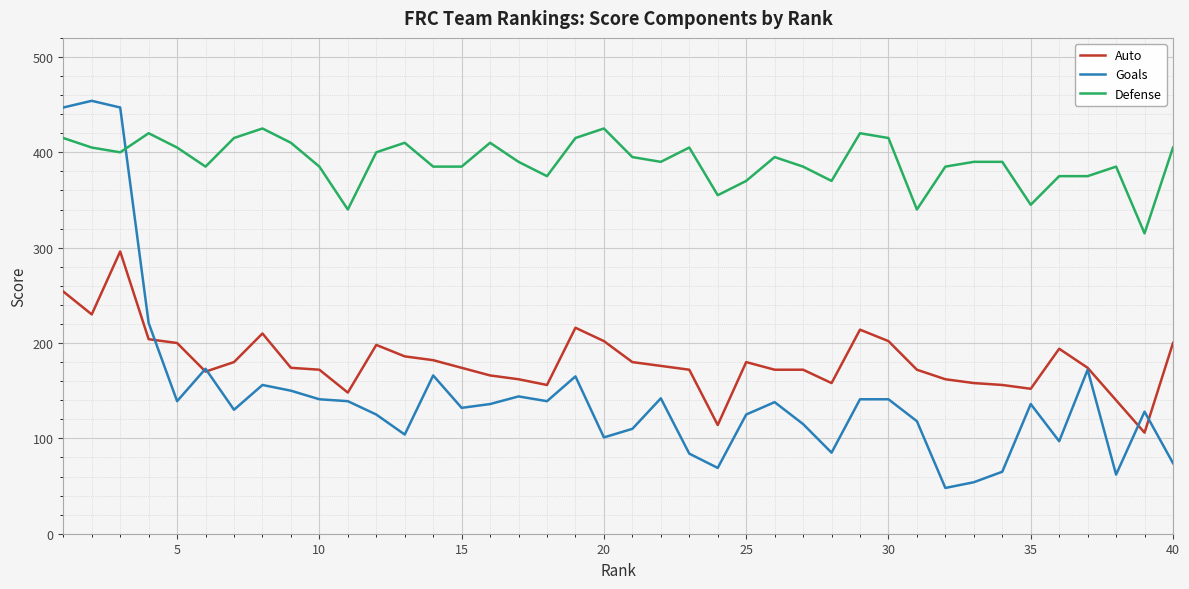

True or false: Goals and Auto intersect in this chart.

True